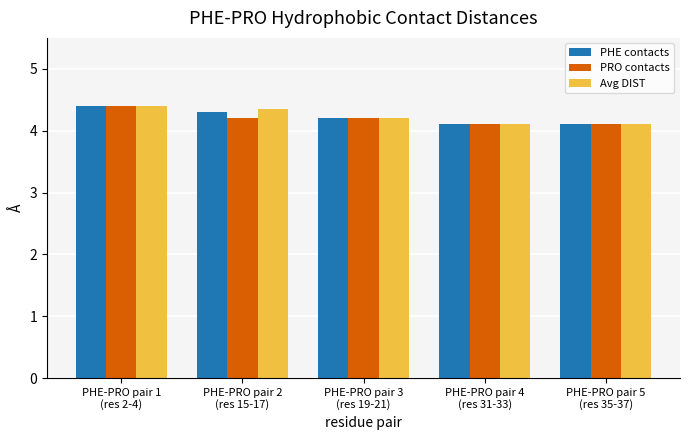

What value does the PHE contacts series have at PHE-PRO pair 4
(res 31-33)?

4.1